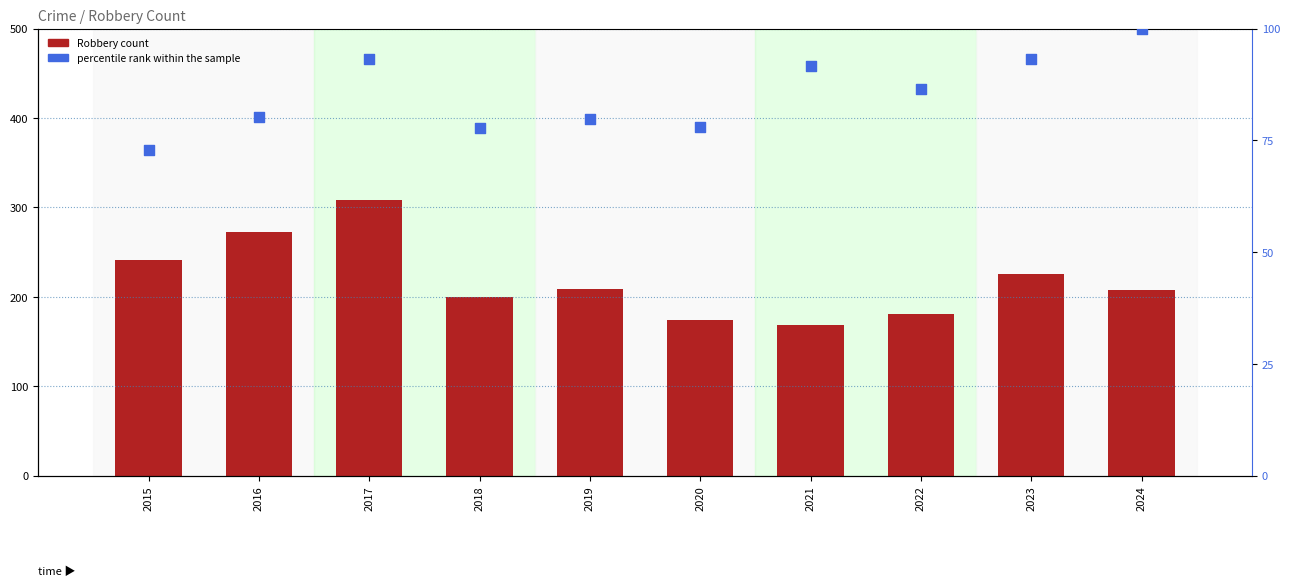

Which series reaches the minimum Y coordinate?

percentile rank within the sample